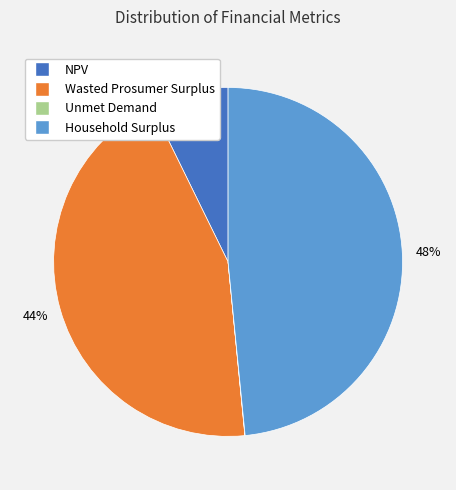

What percentage is the Wasted Prosumer Surplus slice, to the nearest percent?

44%